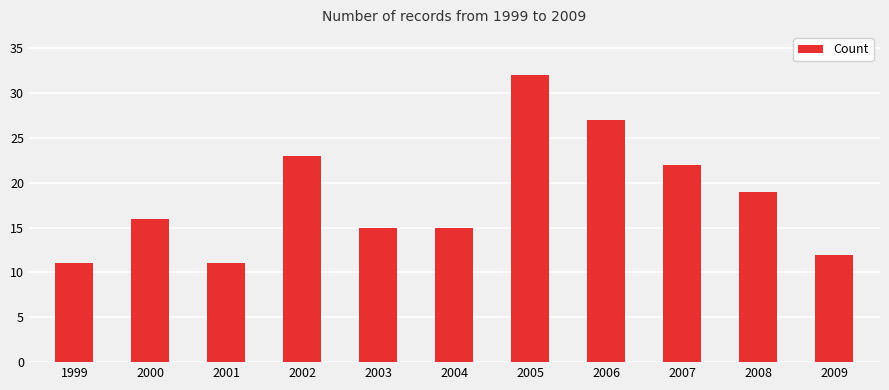

Reading right to left, list all the values displayed in this chart.

2009=12	2008=19	2007=22	2006=27	2005=32	2004=15	2003=15	2002=23	2001=11	2000=16	1999=11